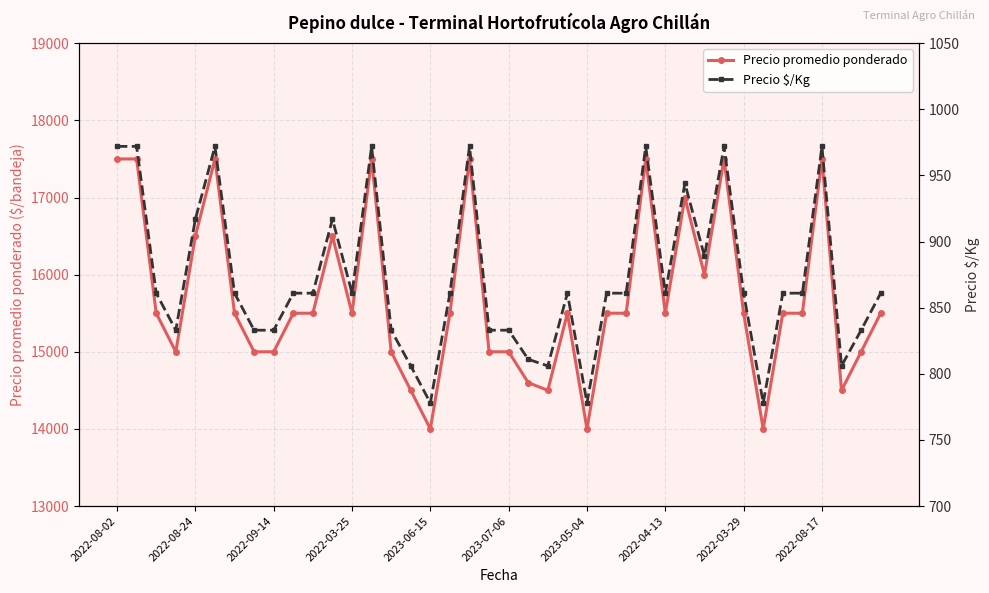

Reading left to right, transcribe all the data shown in this chart.

Precio promedio ponderado: 17500	17500	15500	15000	16500	17500	15500	15000	15000	15500	15500	16500	15500	17500	15000	14500	14000	15500	17500	15000	15000	14600	14500	15500	14000	15500	15500	17500	15500	17000	16000	17500	15500	14000	15500	15500	17500	14500	15000	15500
Precio $/Kg: 972	972	861	833	917	972	861	833	833	861	861	917	861	972	833	806	778	861	972	833	833	811	806	861	778	861	861	972	861	944	889	972	861	778	861	861	972	806	833	861